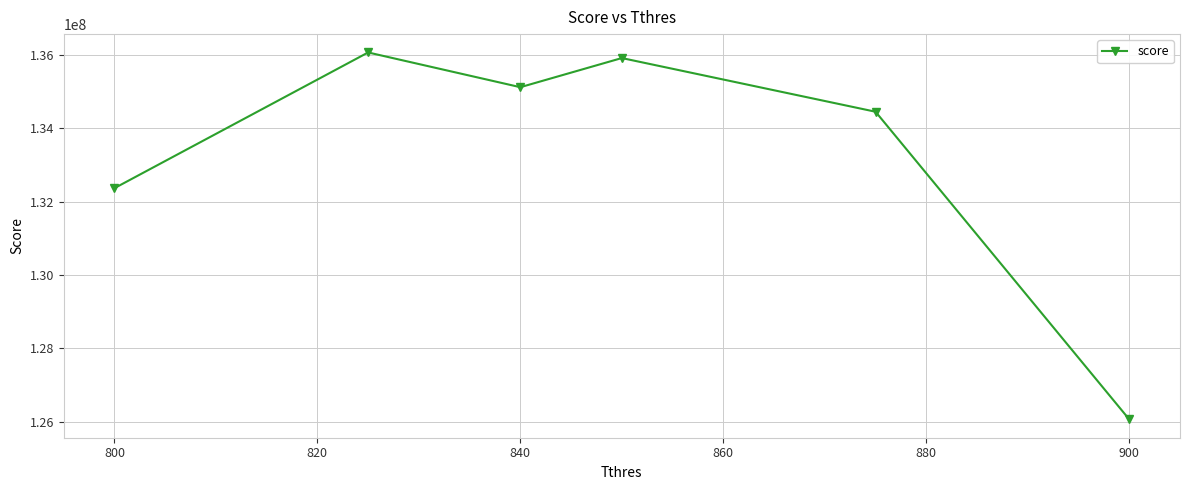

What is the minimum value shown in the chart?

126059342